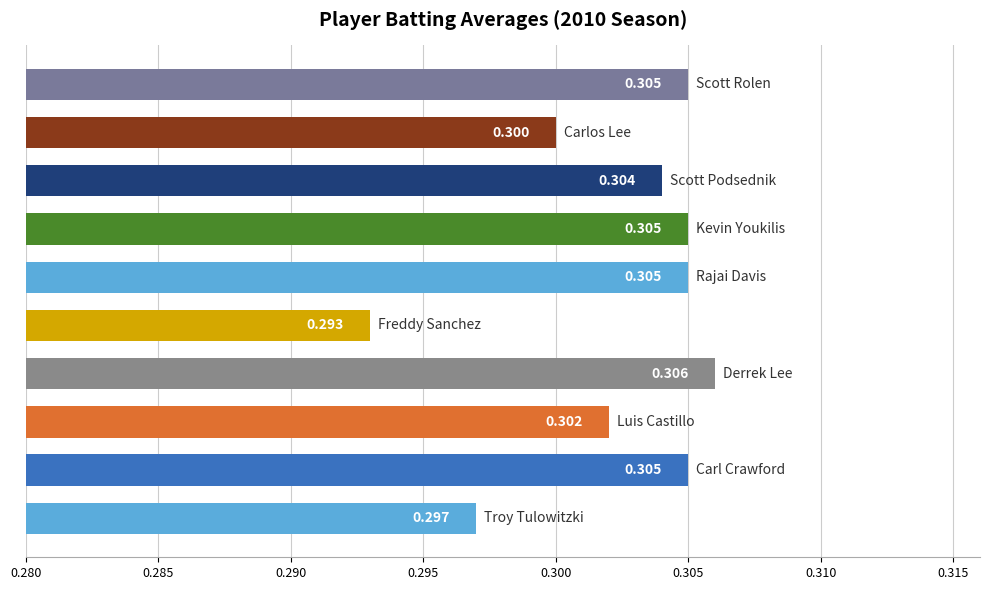

How many distinct data groups are displayed?

1